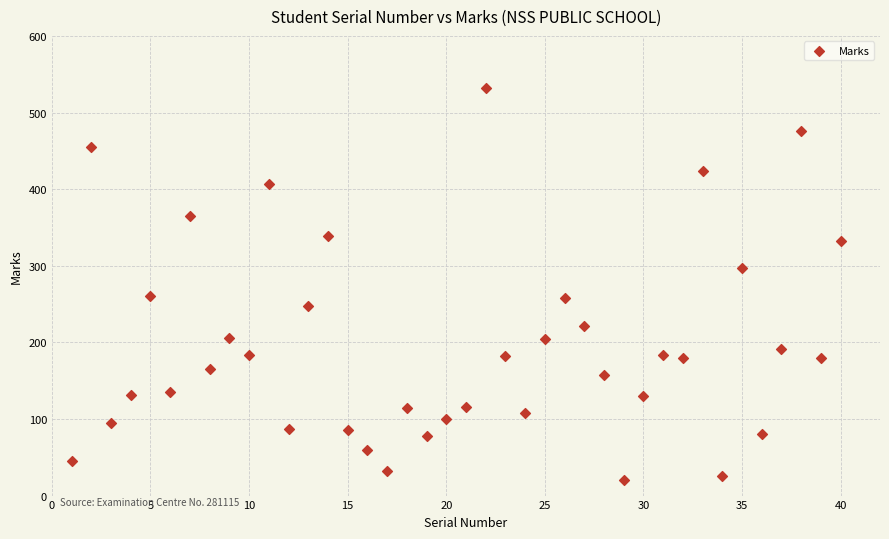

What is the range of X values (max minus min)?

39